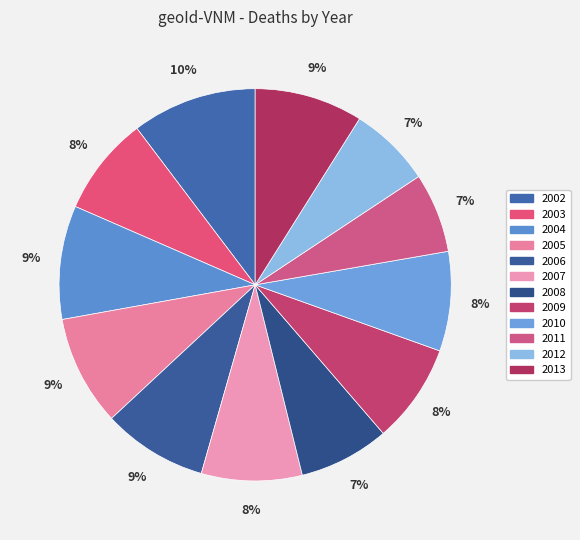

How many slices are in this pie chart?

12